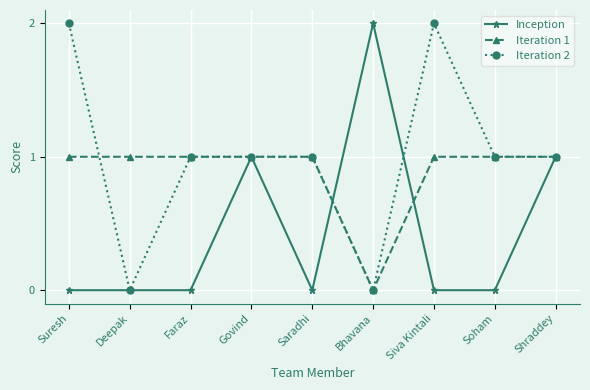

Count the number of data series in this chart.

3